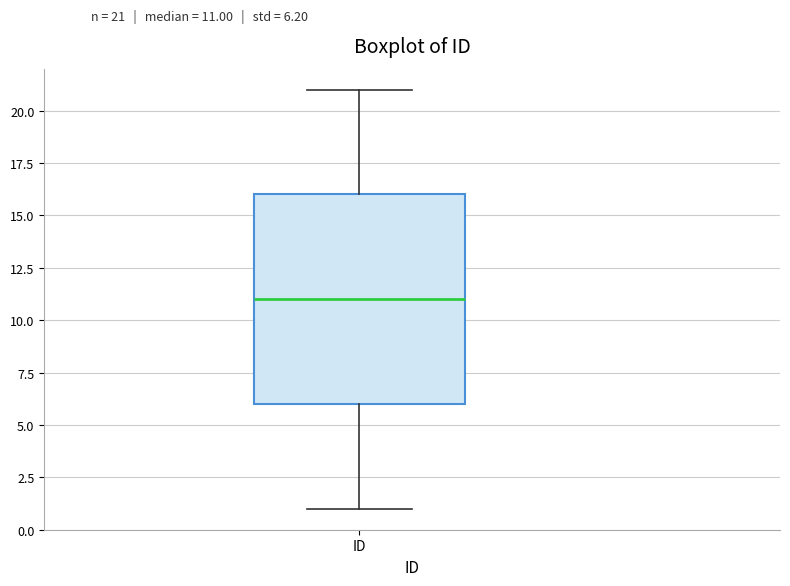

Read this box plot against the y-axis: the position of the median line, the range covered by the box, and the ends of both whiskers. The values are not printed on the chart, so give them approximately, as read against the axis.

median 11, box 6 to 16, whiskers 1 to 21